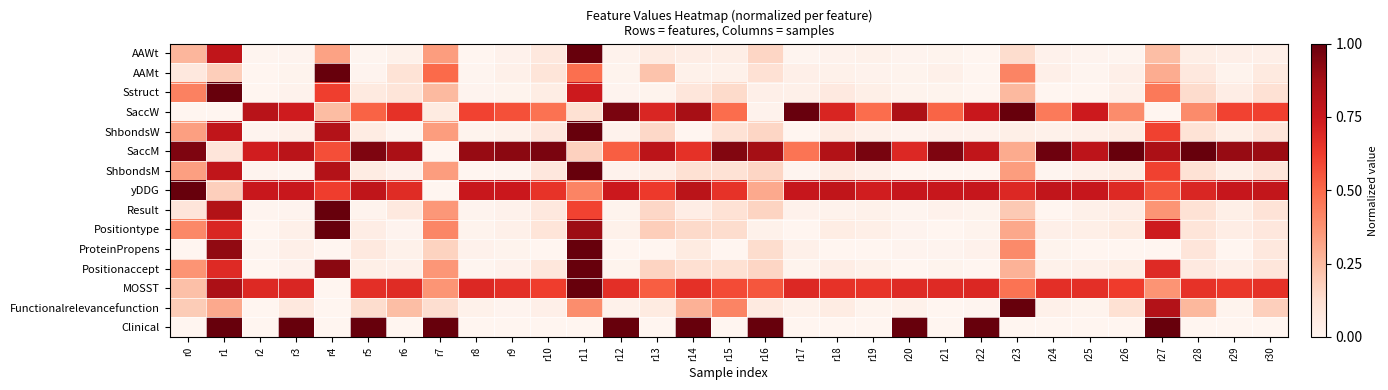

Count the number of data series in this chart.

15